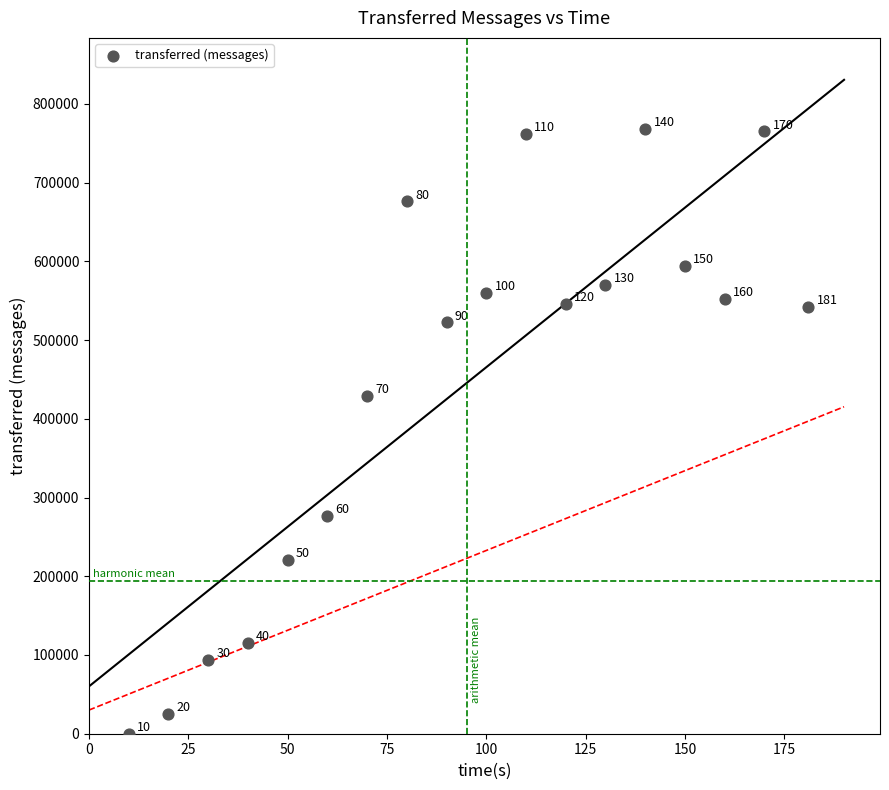

What is the range of Y values (max minus min)?

768540